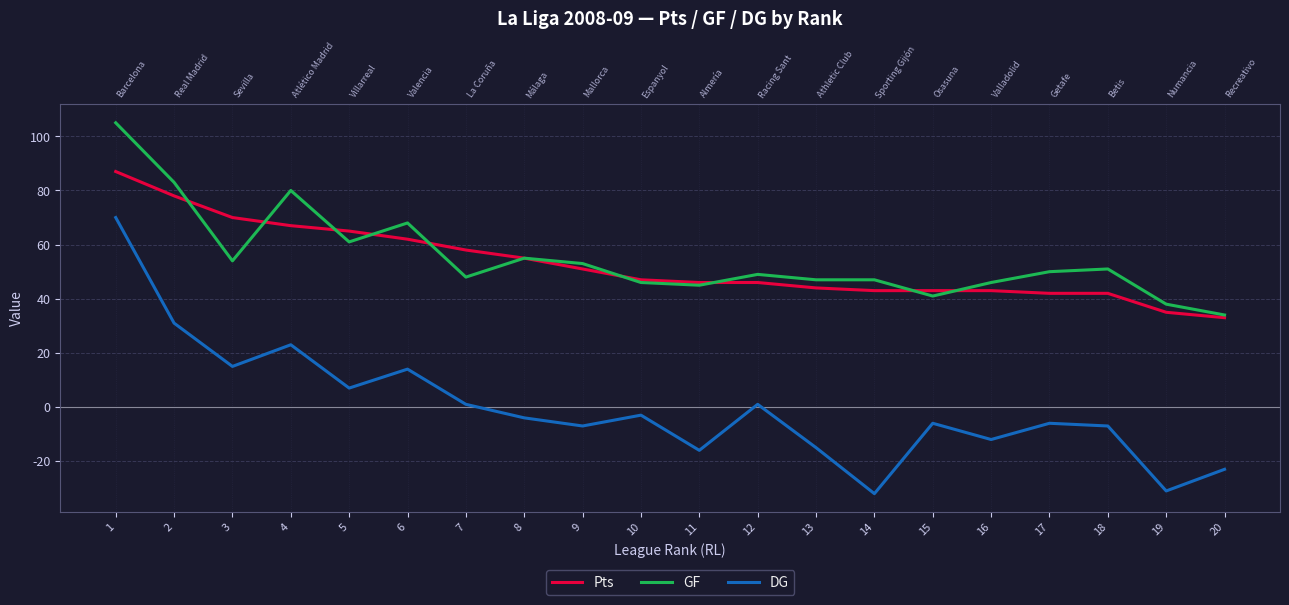

At 8, list the series in order from smallest to largest.

DG, Pts, GF